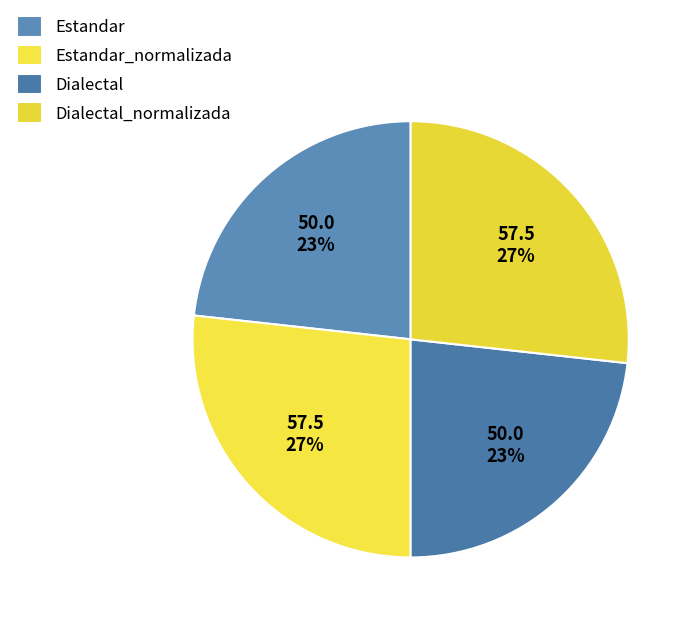

Which slice is the smallest?

Estandar